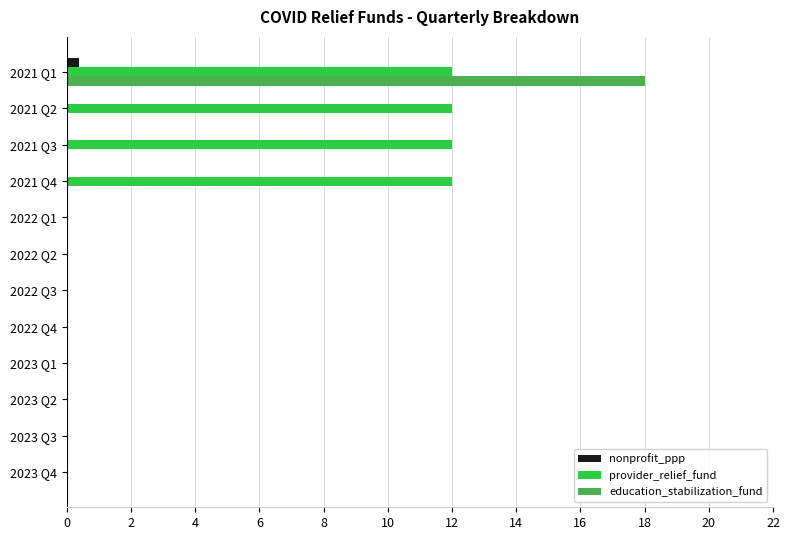

At which category is the sum across all series the highest?

2021 Q1